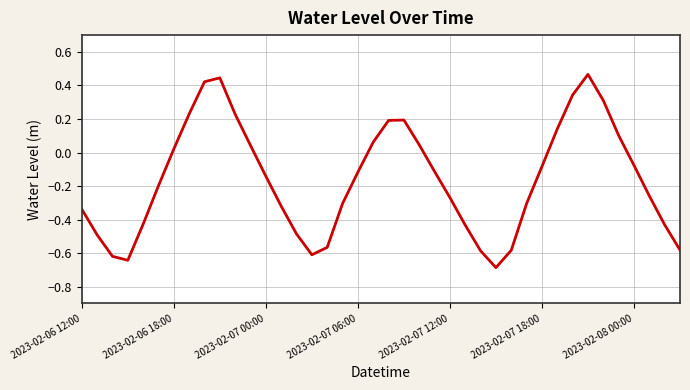

What is the minimum value shown in the chart?

-0.7